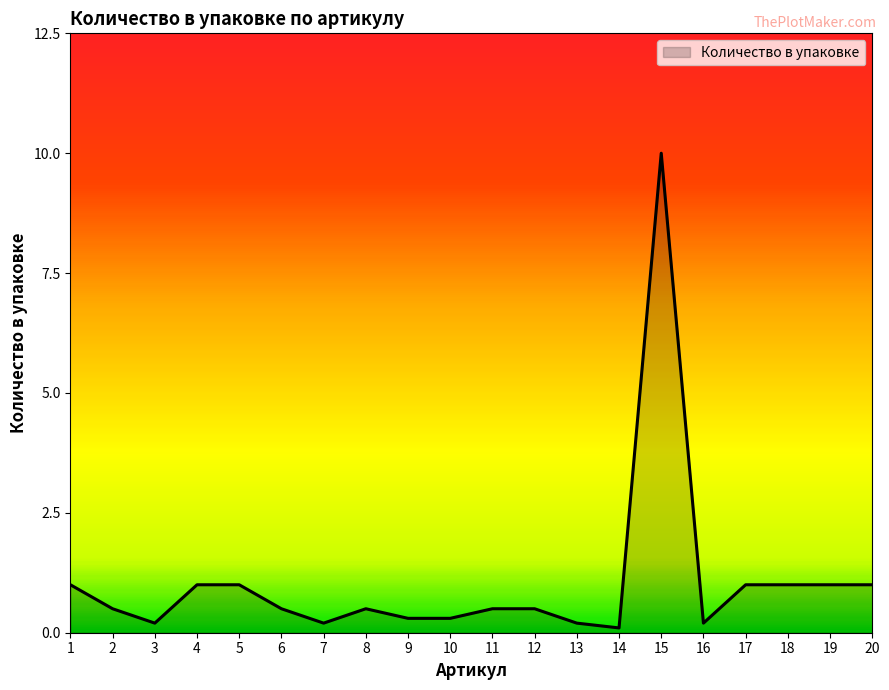

What is the greatest value displayed?

10.0